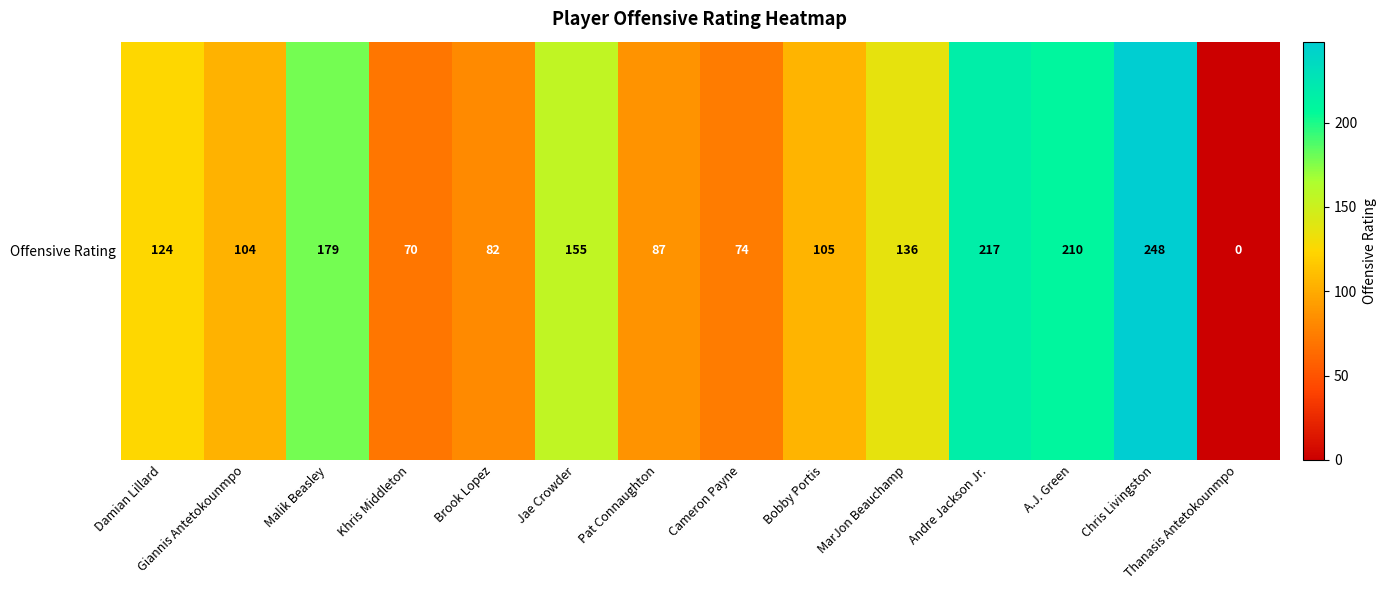

Rank the categories by value from lowest to highest.

Thanasis Antetokounmpo, Khris Middleton, Cameron Payne, Brook Lopez, Pat Connaughton, Giannis Antetokounmpo, Bobby Portis, Damian Lillard, MarJon Beauchamp, Jae Crowder, Malik Beasley, A.J. Green, Andre Jackson Jr., Chris Livingston